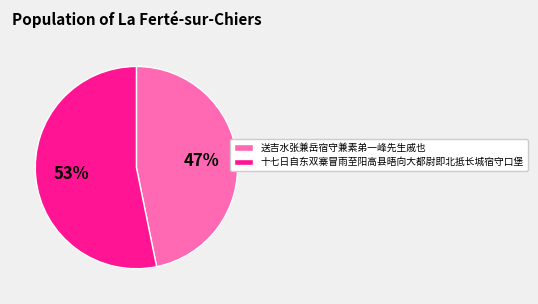

What percentage is the 十七日自东双寨冒雨至阳高县晤向大都尉即北抵长城宿守口堡 slice, to the nearest percent?

53%